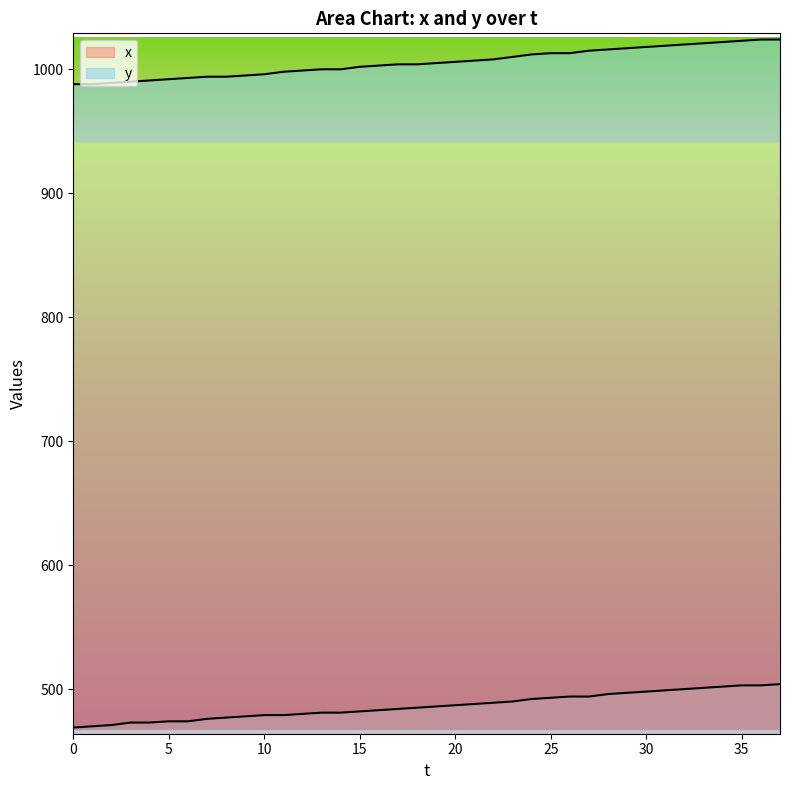

Which series has the largest range (max minus min)?

y